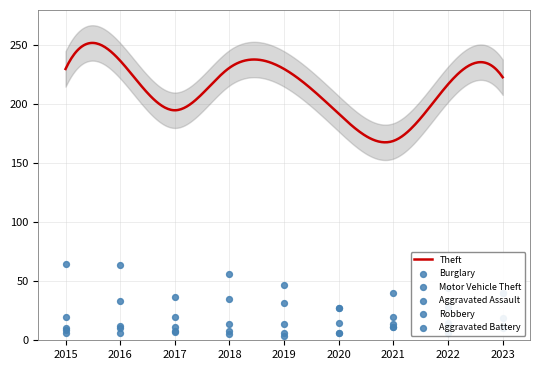

What is the total value across all series at 2022?

106